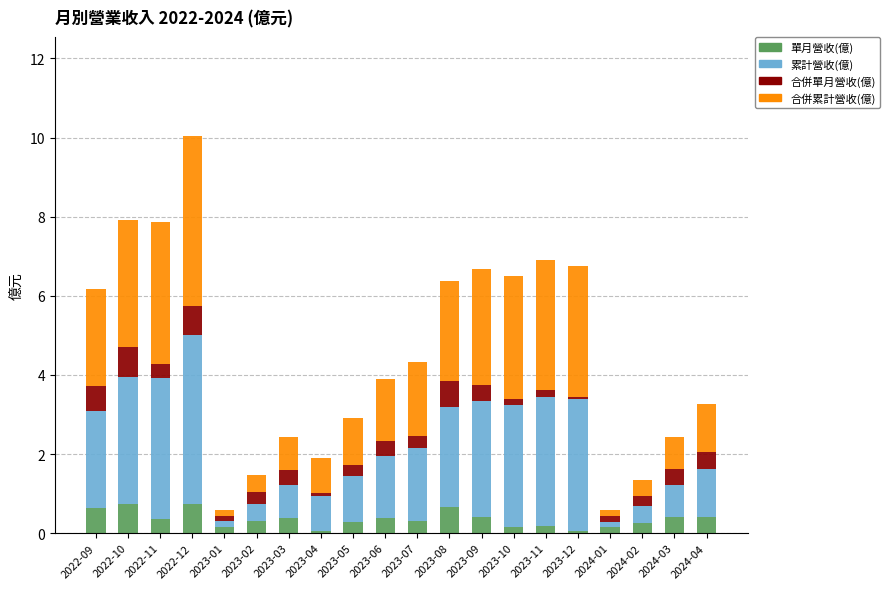

What is the sum of all 單月營收(億) values?

7.0